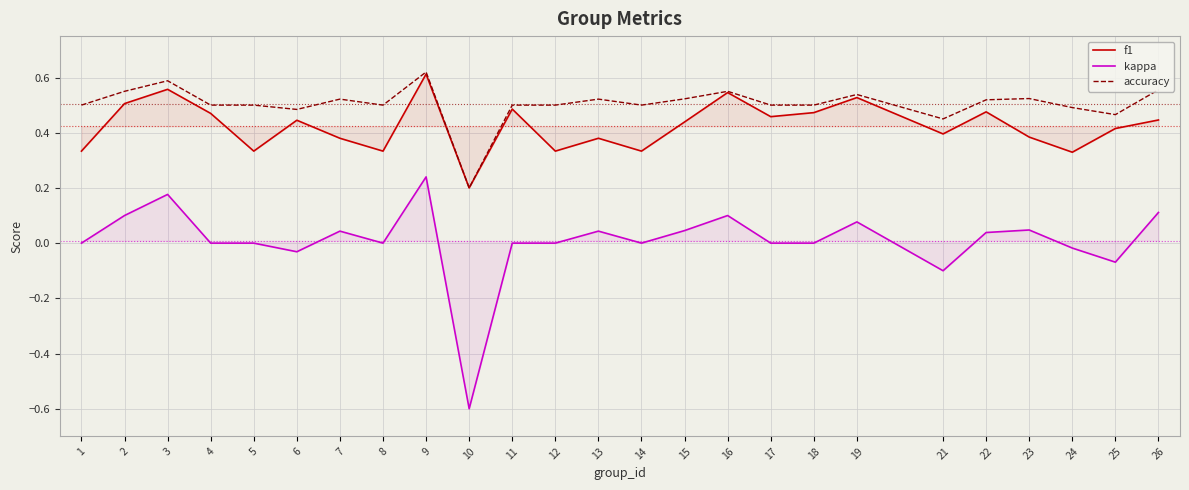

True or false: accuracy has a value of 0.7 at 1.

False